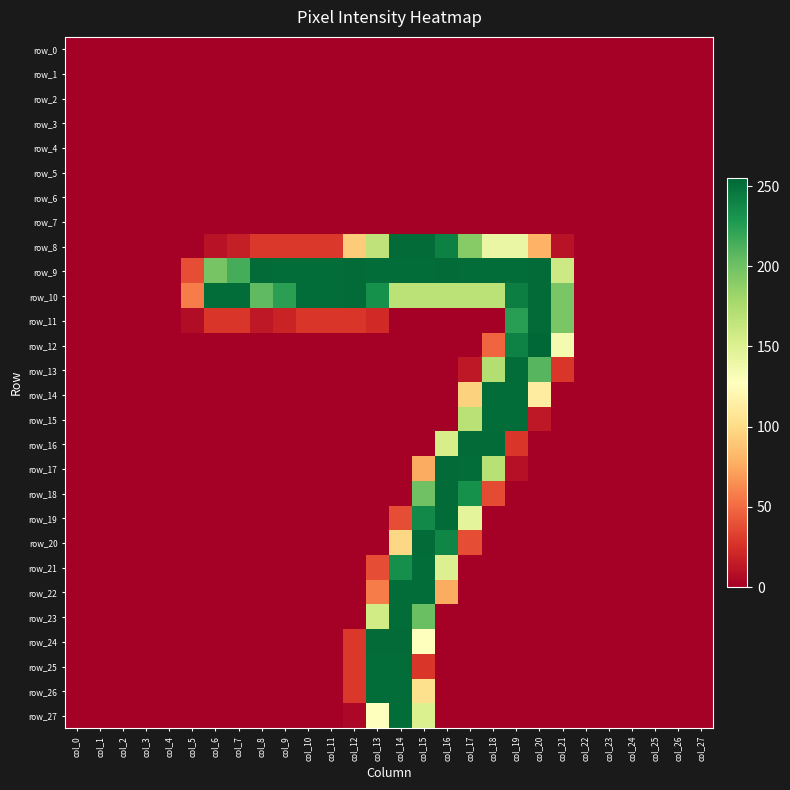

Between col_23 and col_27, which series saw the biggest shift?

row_0